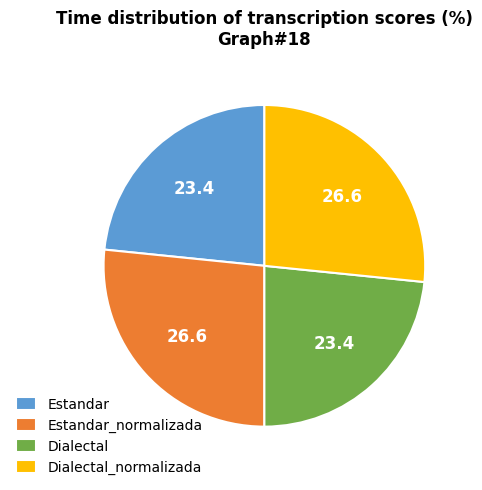

How many segments does this pie chart have?

4